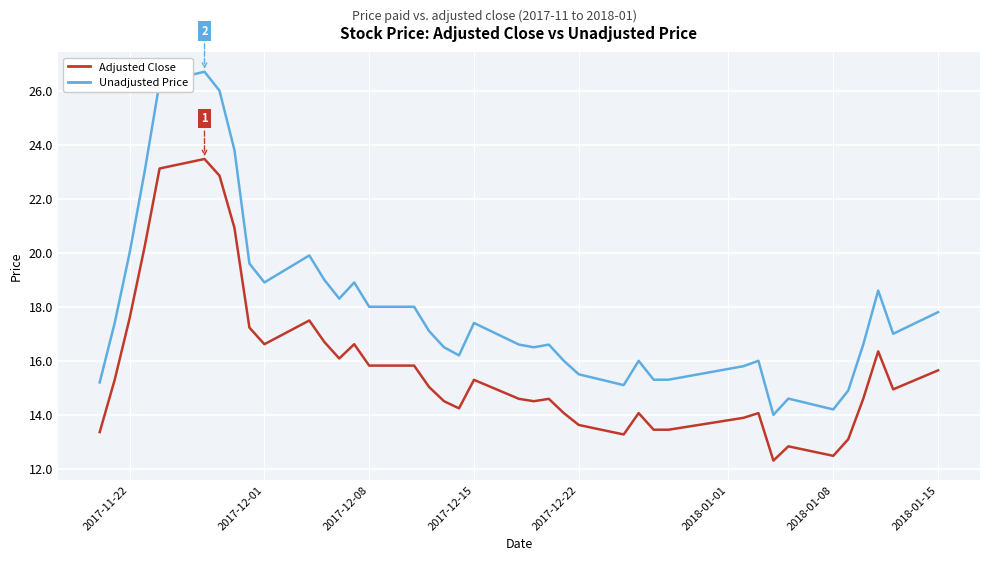

True or false: Adjusted Close and Unadjusted Price cross at least once.

False